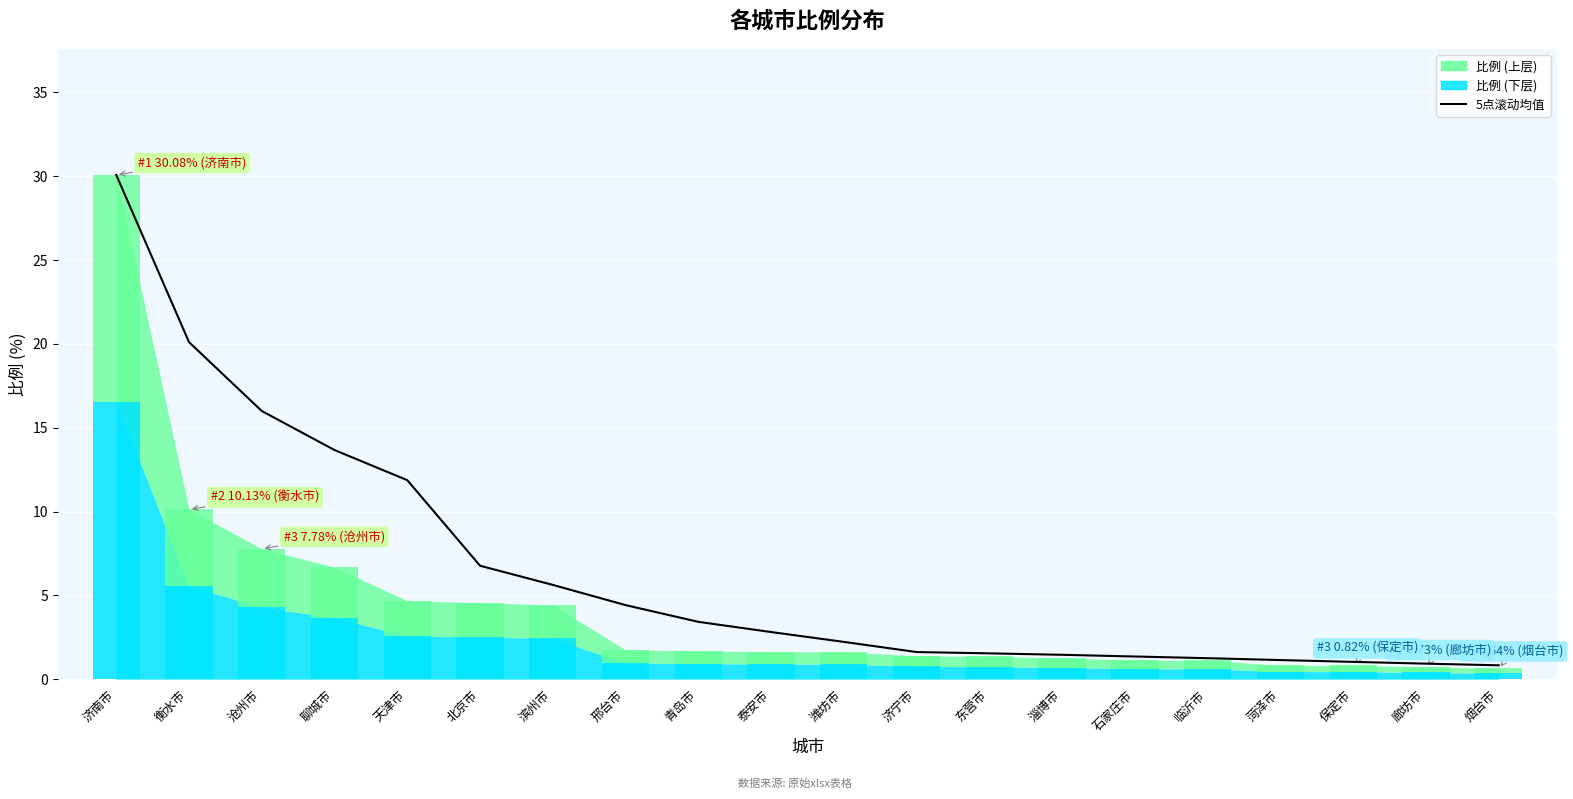

What is the difference between the maximum and minimum values?

29.3